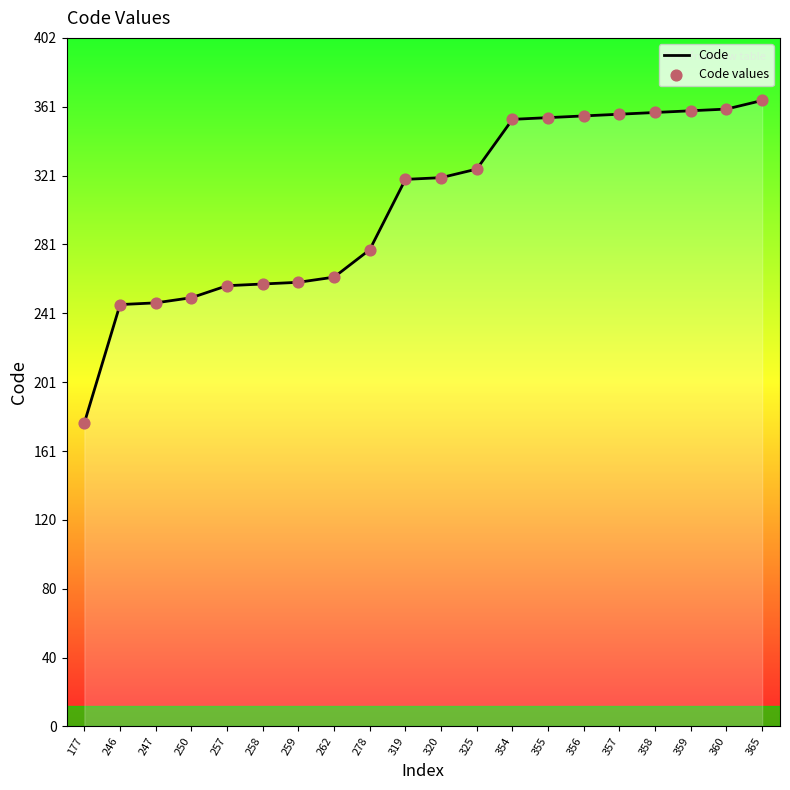

The value at 177 is 284. True or false?

False